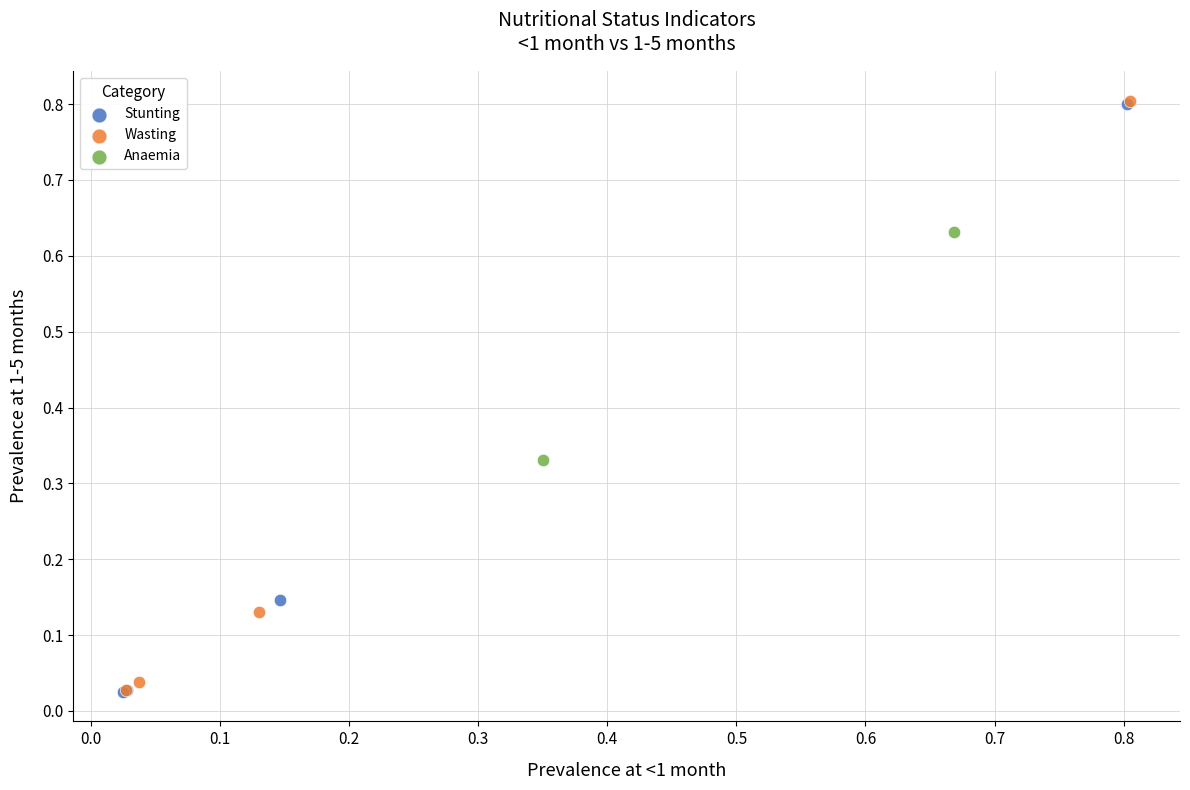

What are all the series names shown in the legend?

Stunting, Wasting, Anaemia